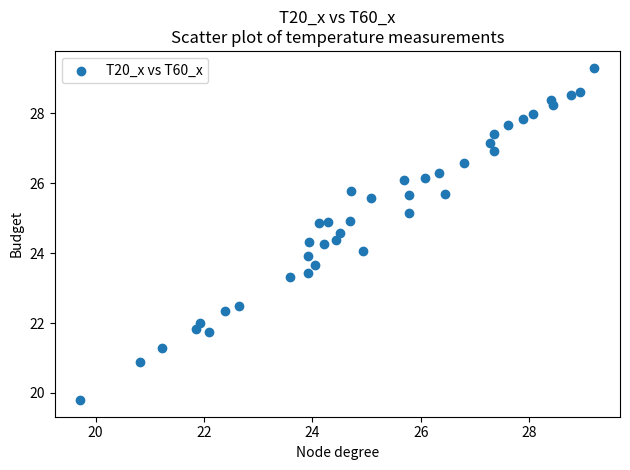

What is the range of Y values (max minus min)?

9.5